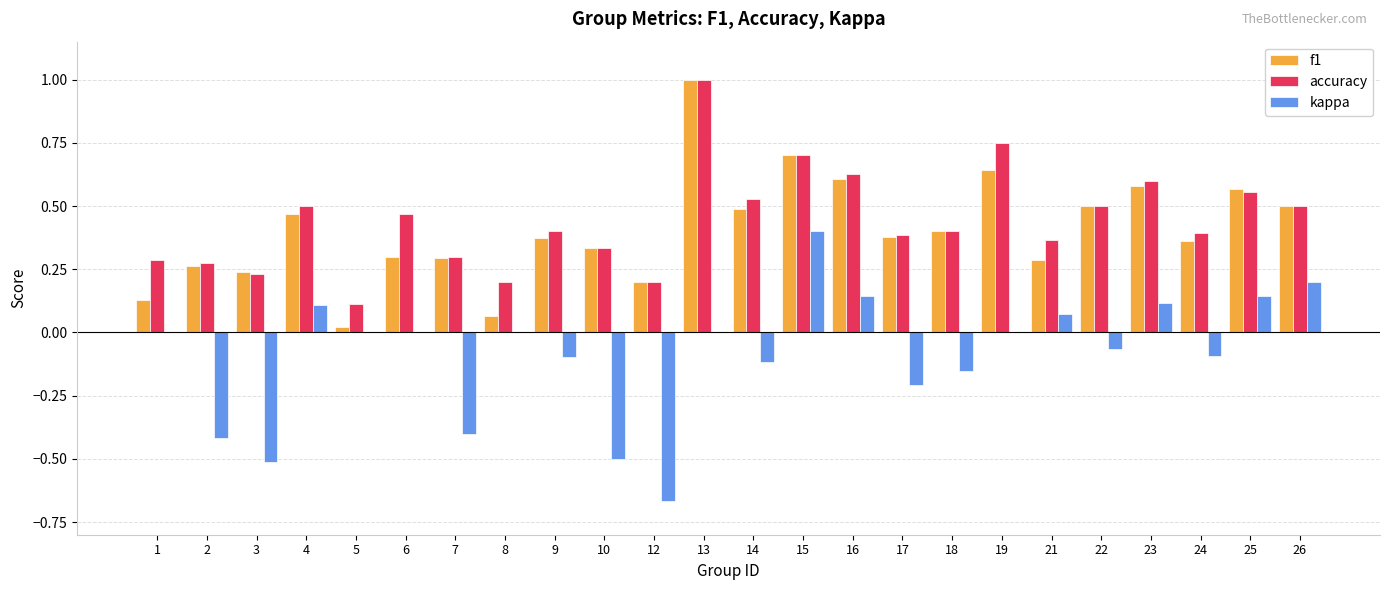

What is the sum of all kappa values?

-2.1